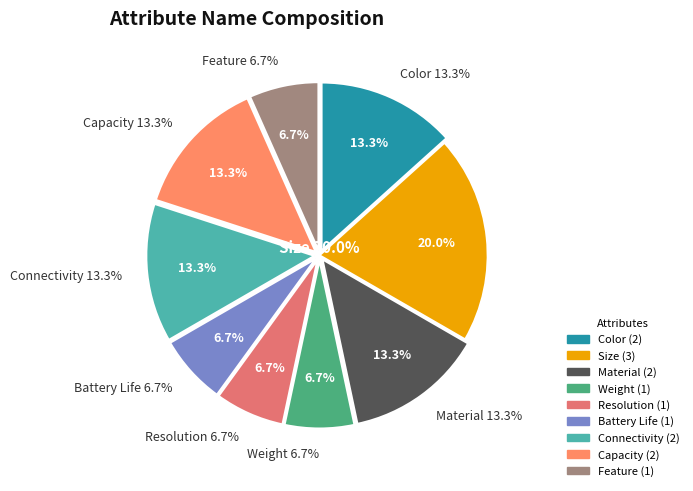

Rank the categories by value from lowest to highest.

Weight, Resolution, Battery Life, Feature, Color, Material, Connectivity, Capacity, Size